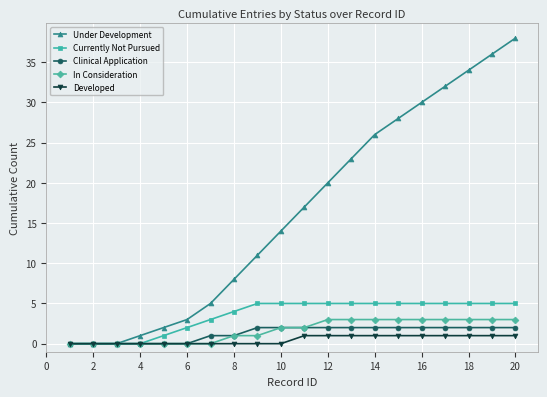

Which series has the largest range (max minus min)?

Under Development